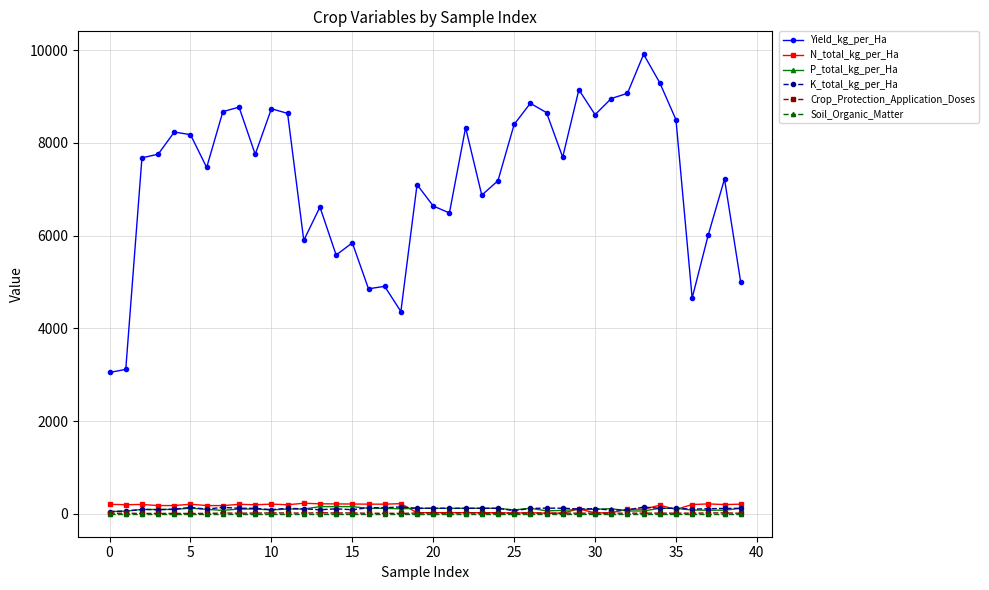

Which series has the largest total across all categories?

Yield_kg_per_Ha